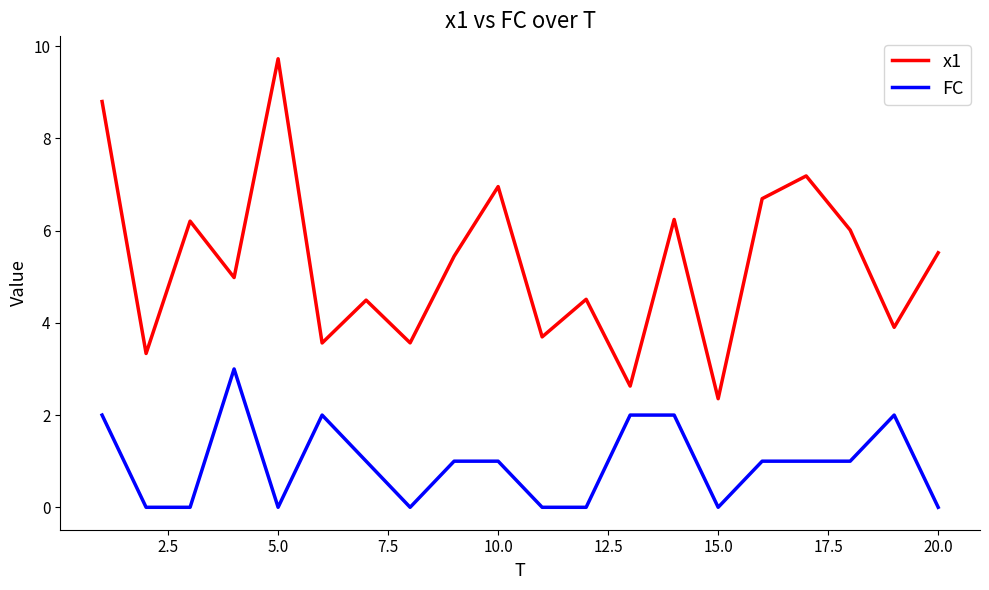

Rank the series by their maximum value, from lowest to highest.

FC, x1